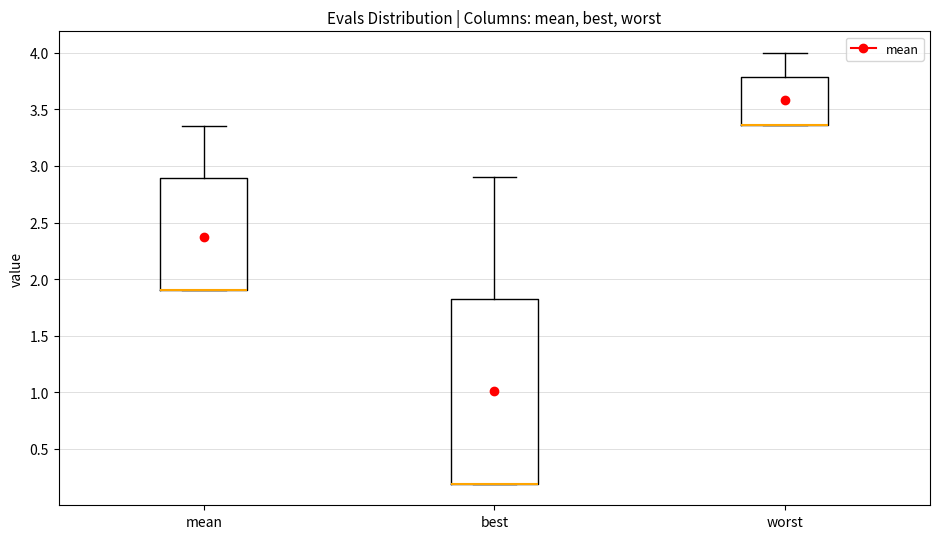

Reading left to right, transcribe this box plot: for each box, give where its median line is, the range the box spans, and where its two whiskers end, as read against the y-axis. The values are not printed on the chart, so give them approximately, as read against the axis.

mean: median 1.90 (drawn on the box's lower edge), box 1.90 to 2.90, whiskers 1.90 to 3.35
best: median 0.20 (drawn on the box's lower edge), box 0.20 to 1.80, whiskers 0.20 to 2.90
worst: median 3.35 (drawn on the box's lower edge), box 3.35 to 3.80, whiskers 3.35 to 4.00